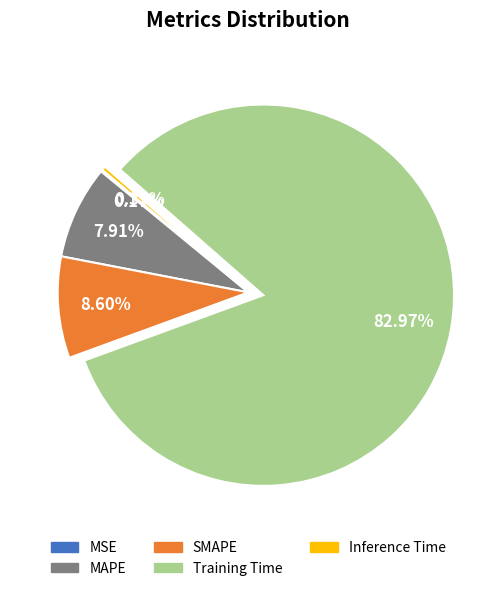

Do MAPE and Training Time together represent more than half of the pie?

Yes